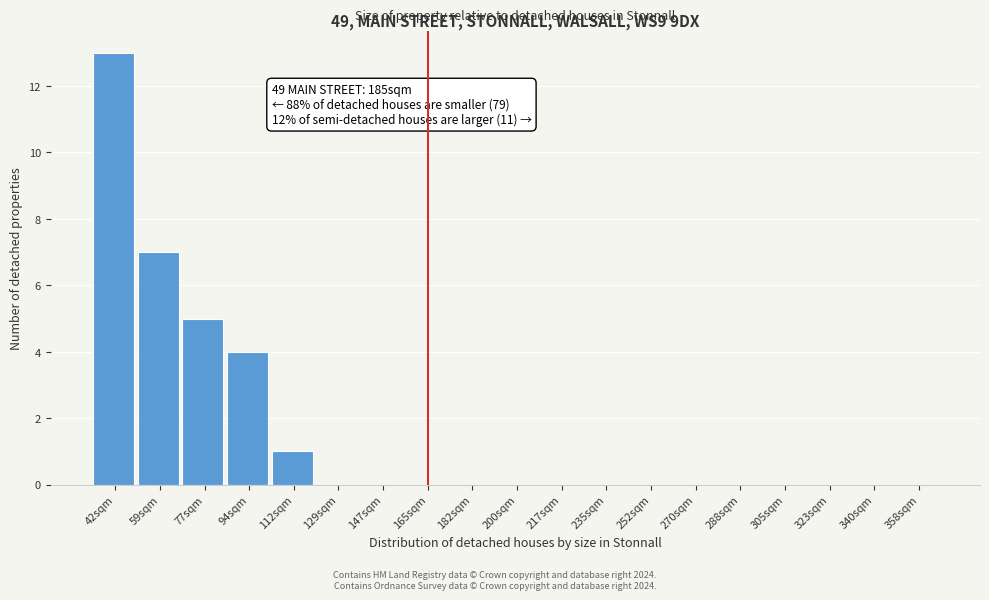

Reading right to left, what are all the values shown in this chart?

358sqm=0	340sqm=0	323sqm=0	305sqm=0	288sqm=0	270sqm=0	252sqm=0	235sqm=0	217sqm=0	200sqm=0	182sqm=0	165sqm=0	147sqm=0	129sqm=0	112sqm=1	94sqm=4	77sqm=5	59sqm=7	42sqm=13